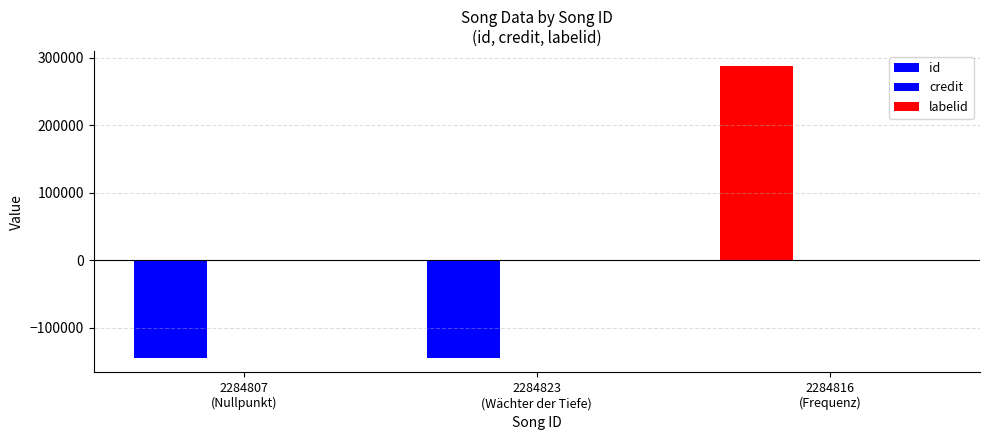

Which category has the highest value in the id series?

2284816
(Frequenz)